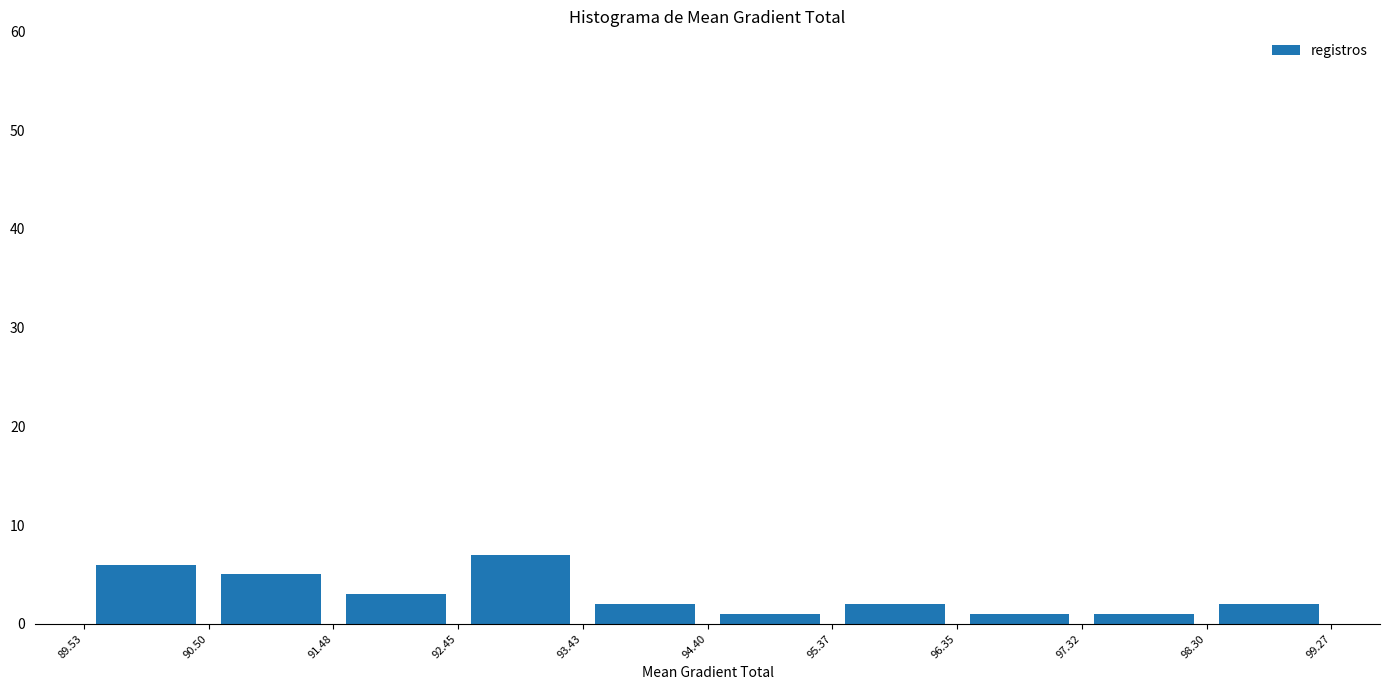

Which range on the x-axis has the tallest bar?

92.45 to 93.43